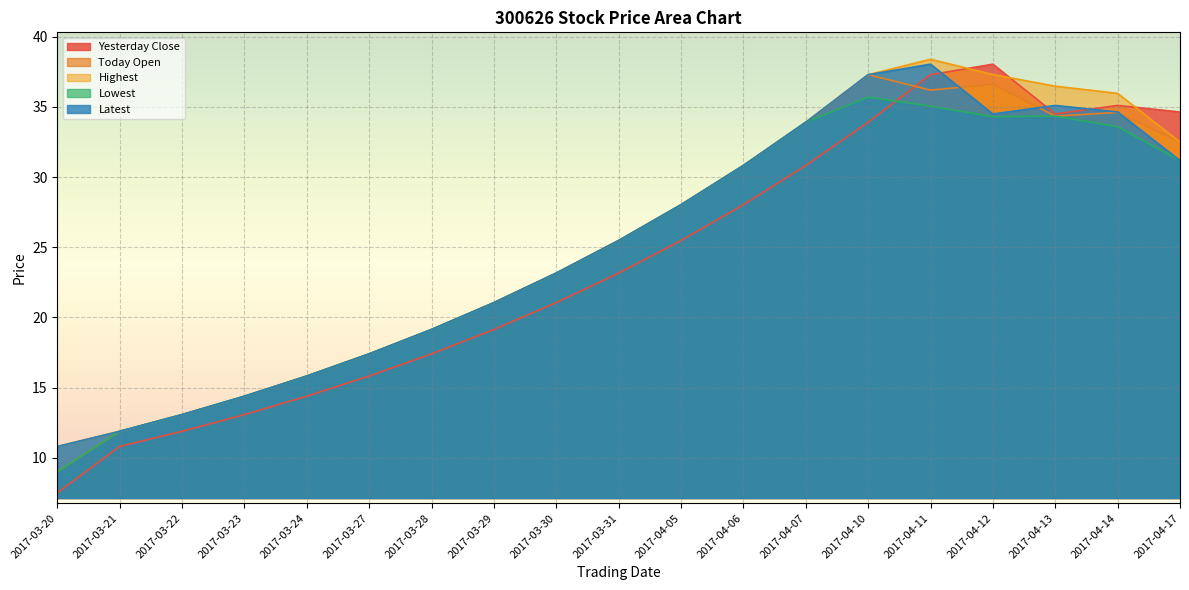

What is the total value across all series at 2017-04-17?

162.0